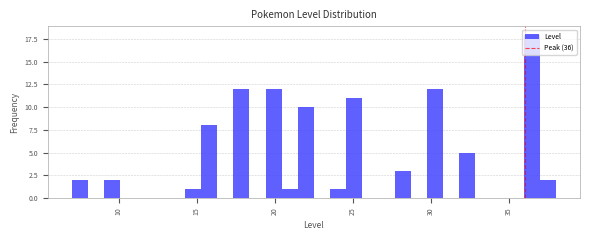

Around what value on the x-axis is the tallest bar? Give the approximate position of its centre, as read against the axis.

36.5